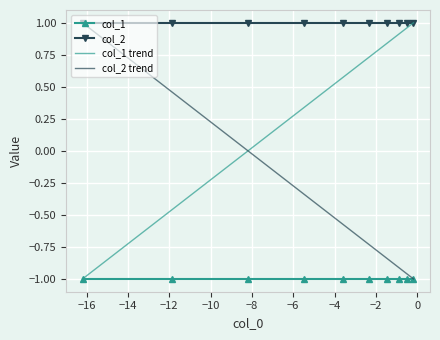

Does the chart display data point markers on the line(s)?

Yes